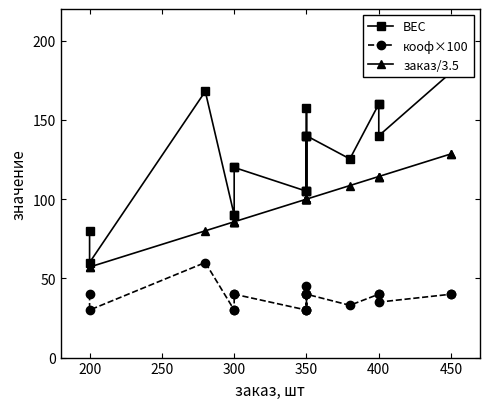

Which series has the largest total across all categories?

ВЕС